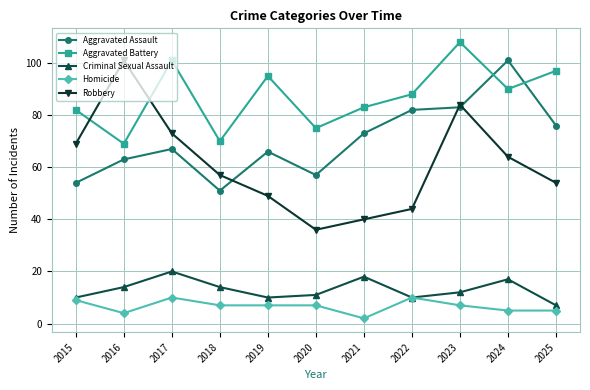

How many lines are shown in the chart?

5